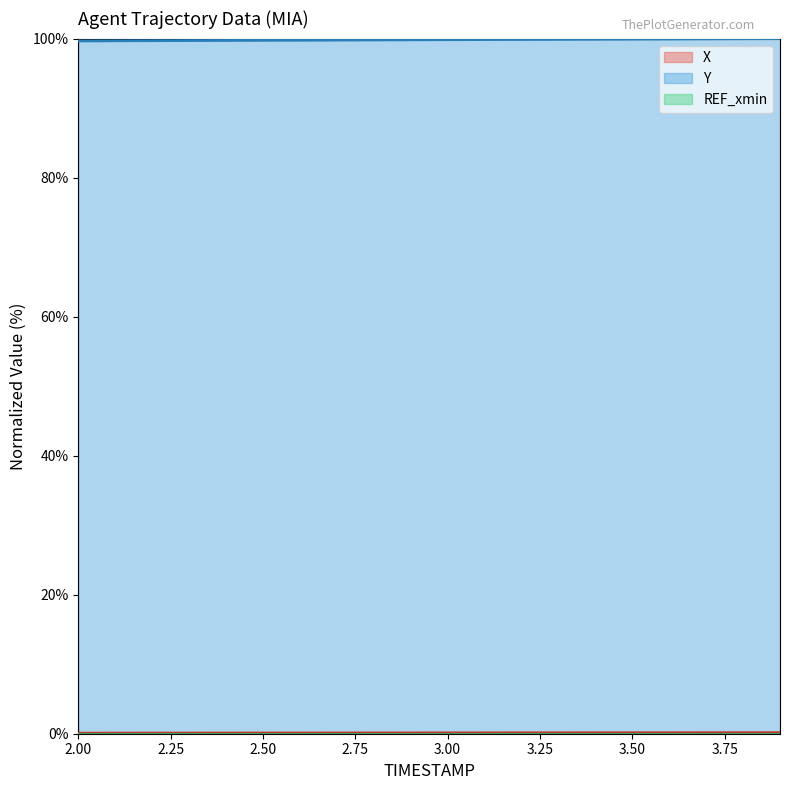

Count the number of categories in the chart.

20